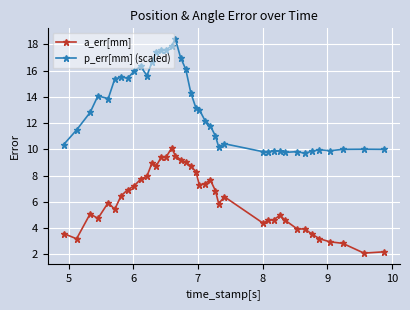

True or false: a_err[mm] and p_err[mm] (scaled) intersect in this chart.

False